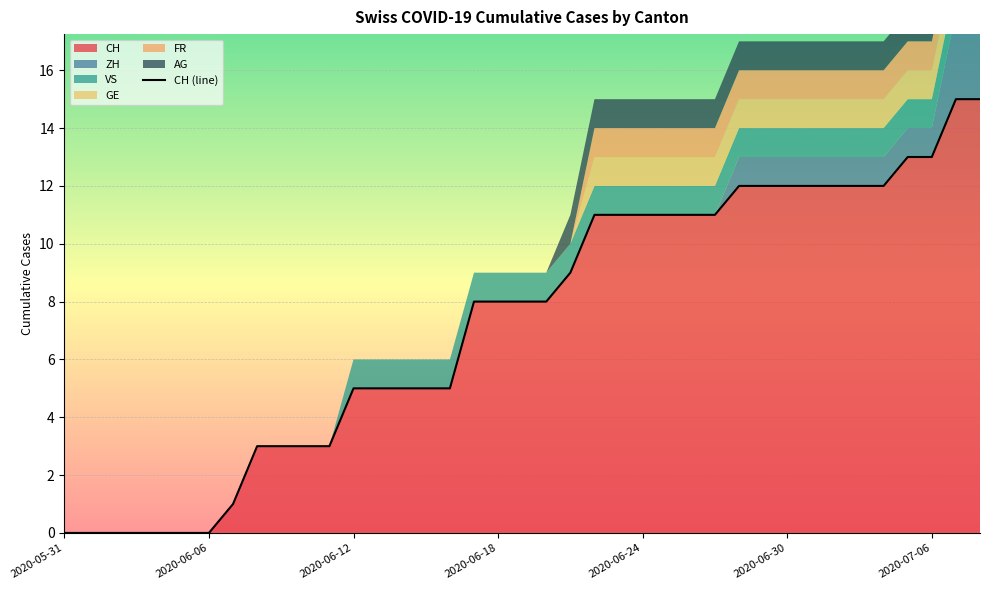

What is the sum of all values?

285